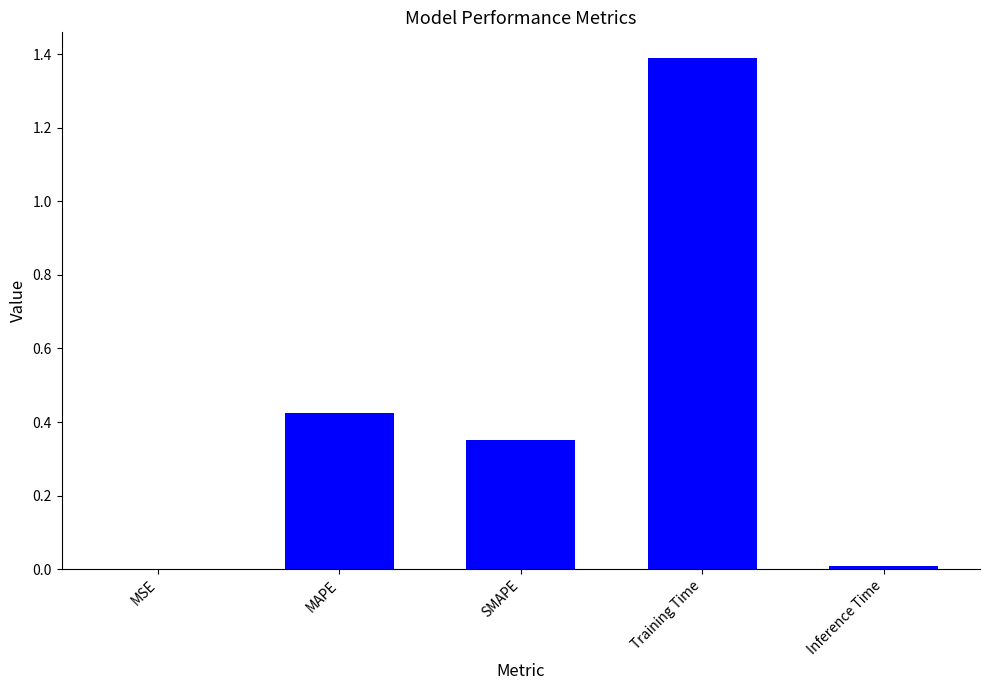

What is the sum of all values?

2.2